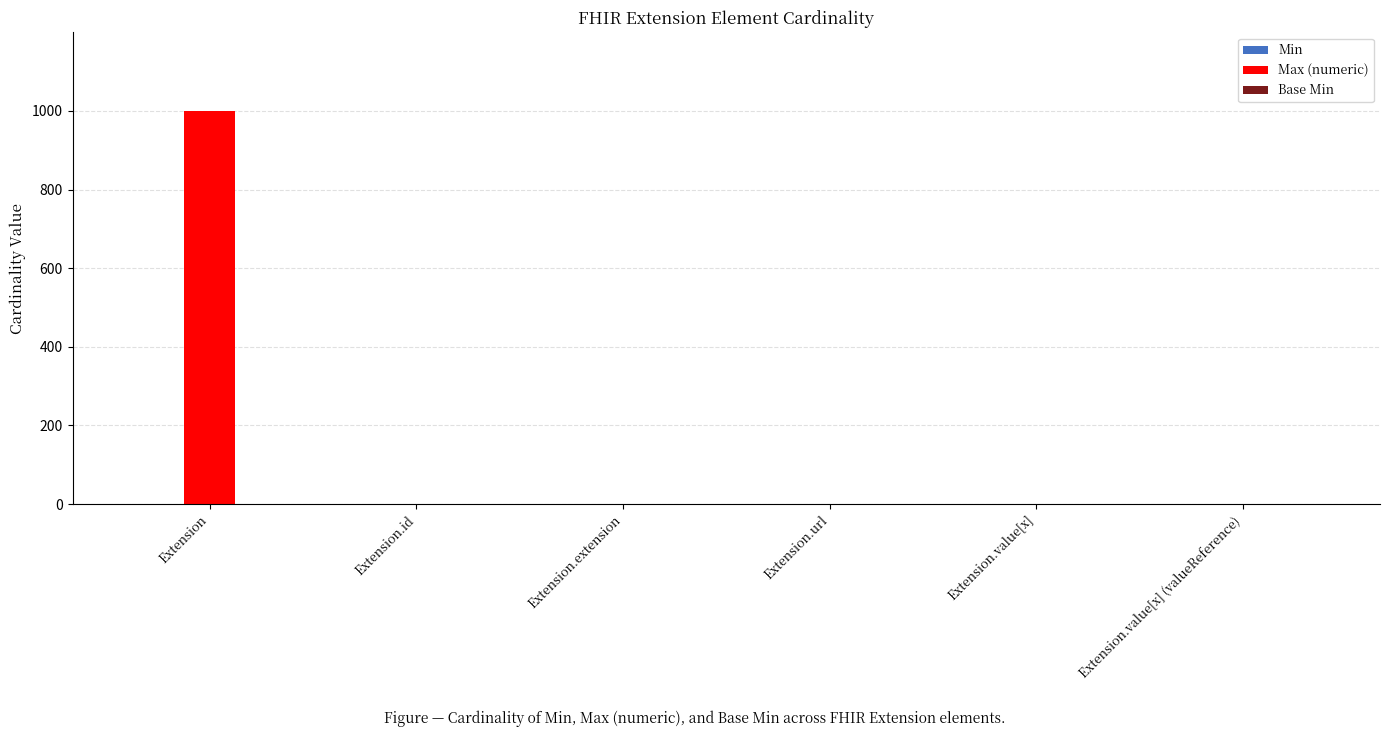

How many data points does each series have?

6